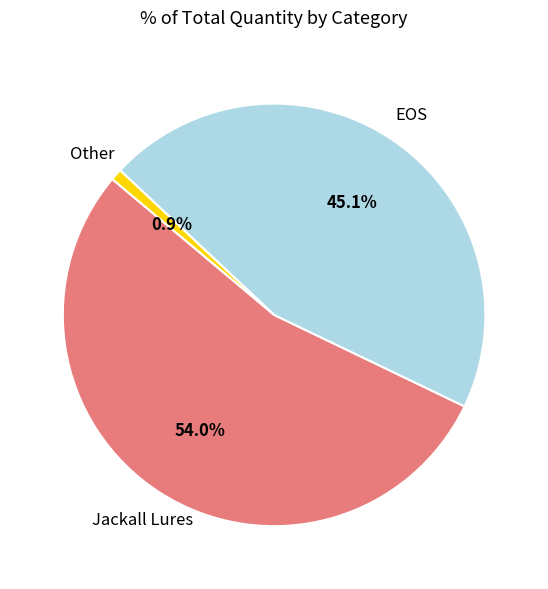

Which slice is the largest?

Jackall Lures